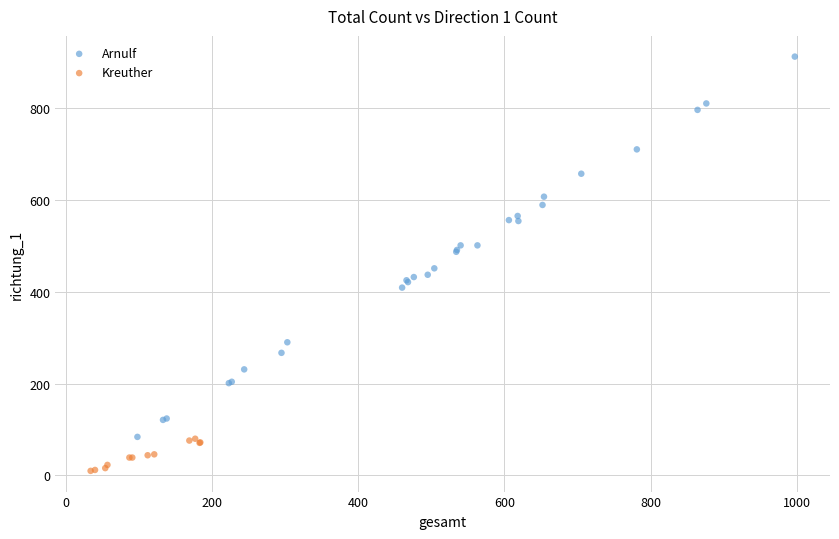

Which series reaches the maximum Y coordinate?

Arnulf